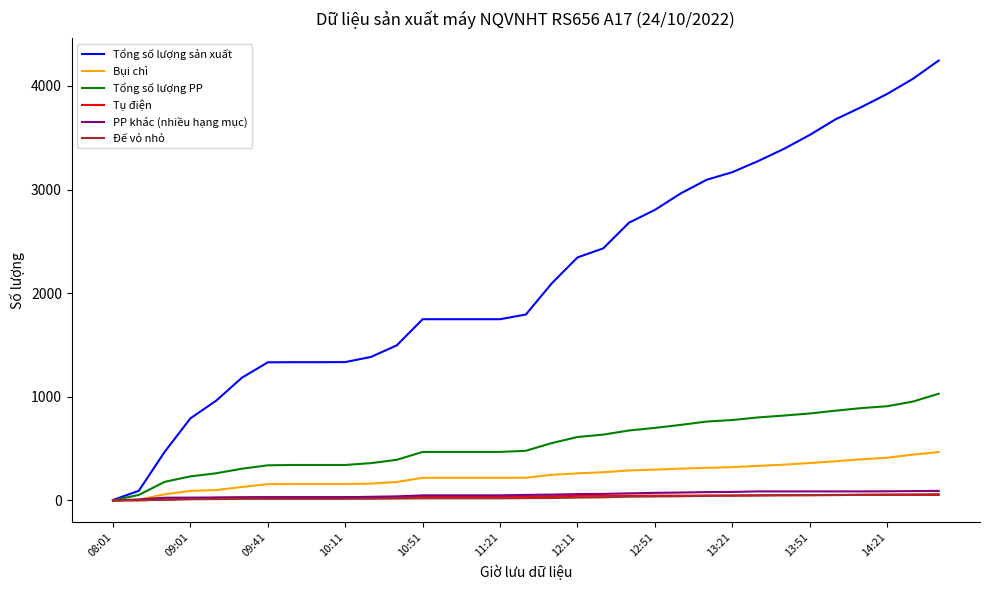

Which series has the widest spread of values?

Tổng số lượng sản xuất